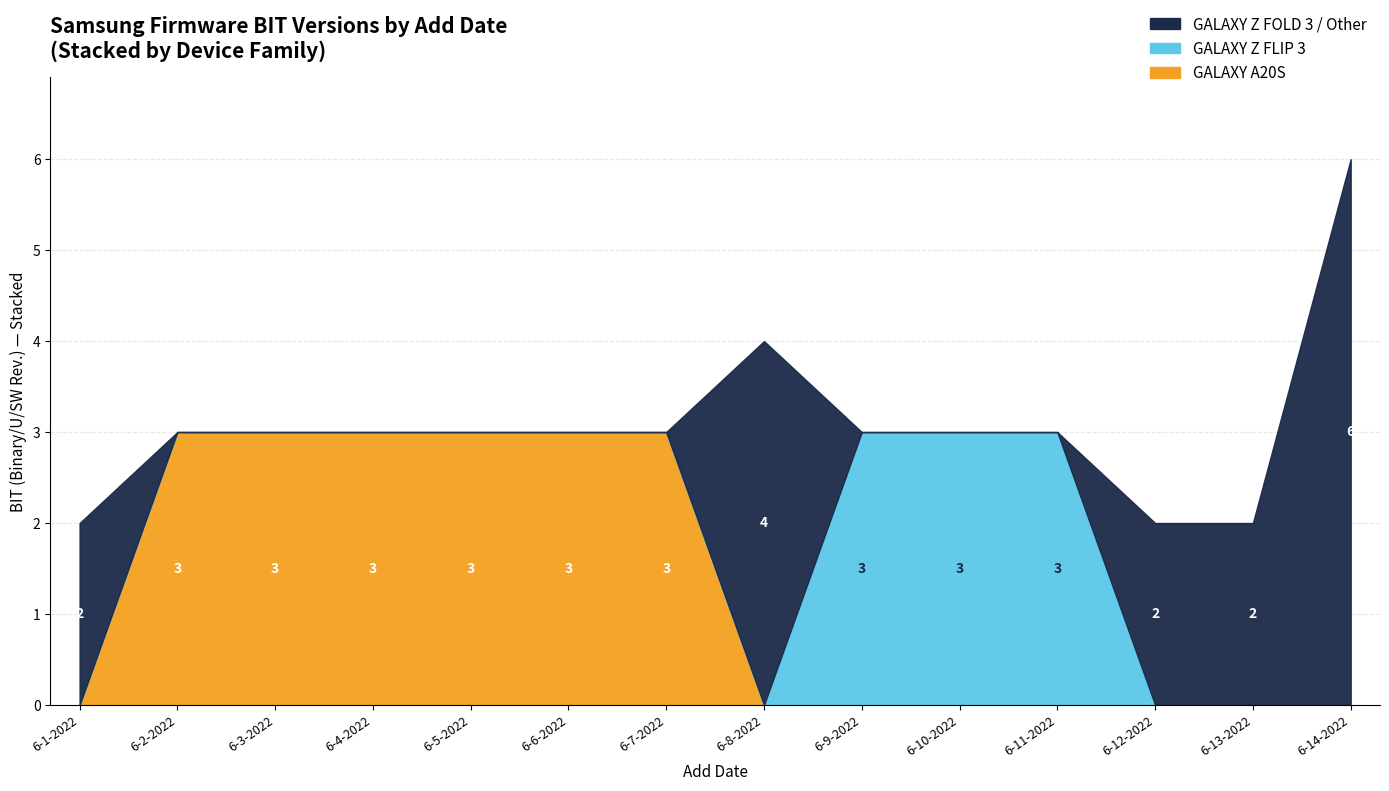

What is the smallest value displayed?

2